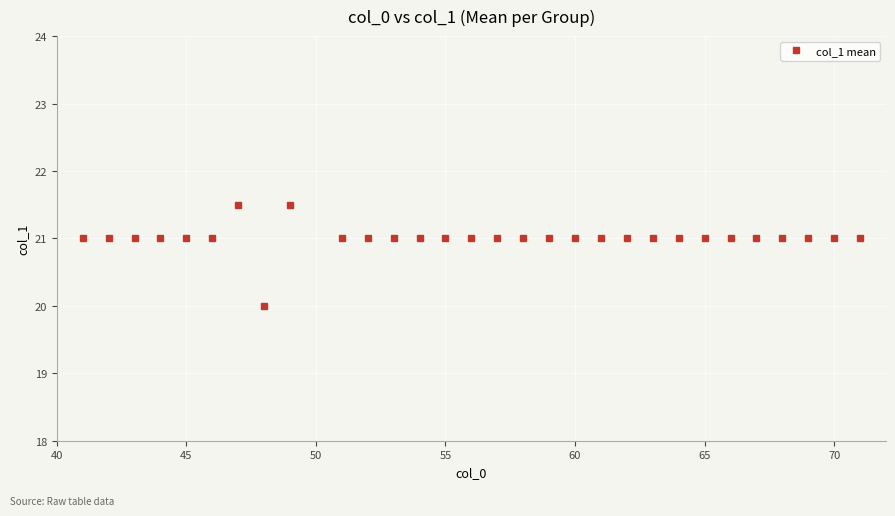

What is the maximum value shown in the chart?

21.5